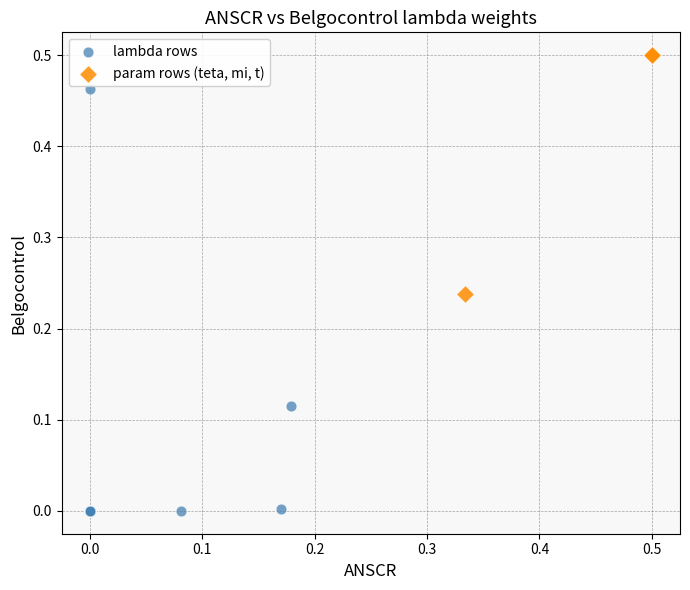

Which series contains the lowest Y value?

lambda rows